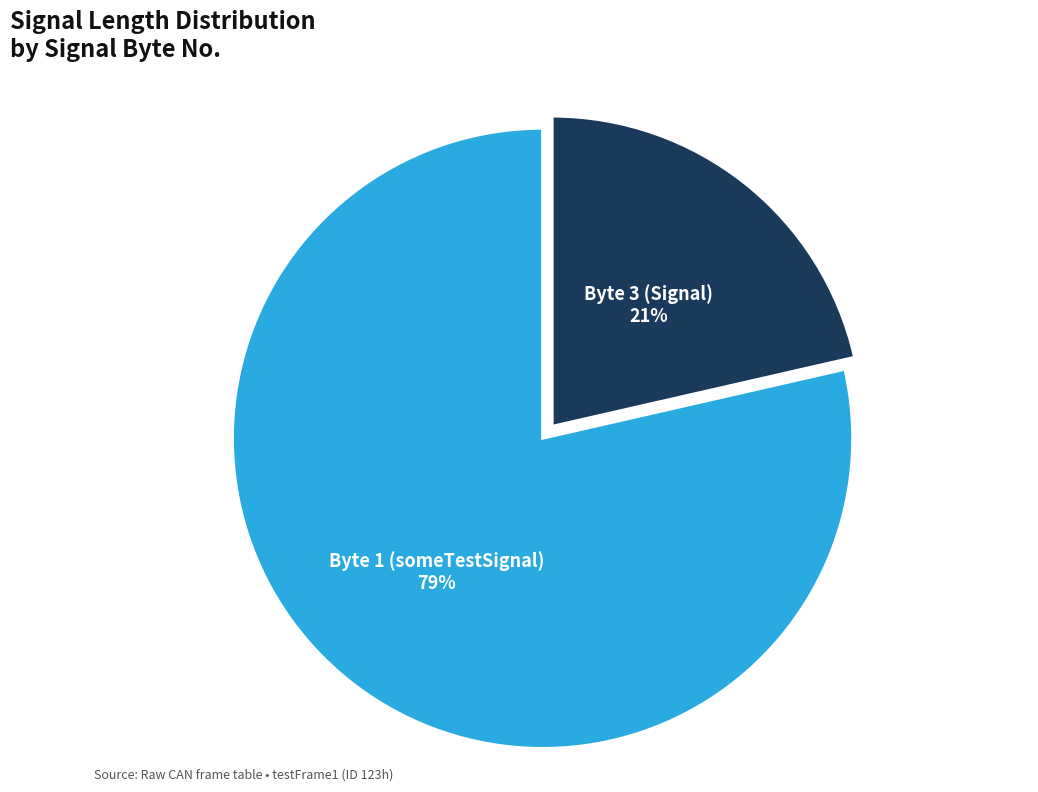

How many slices are in this pie chart?

2